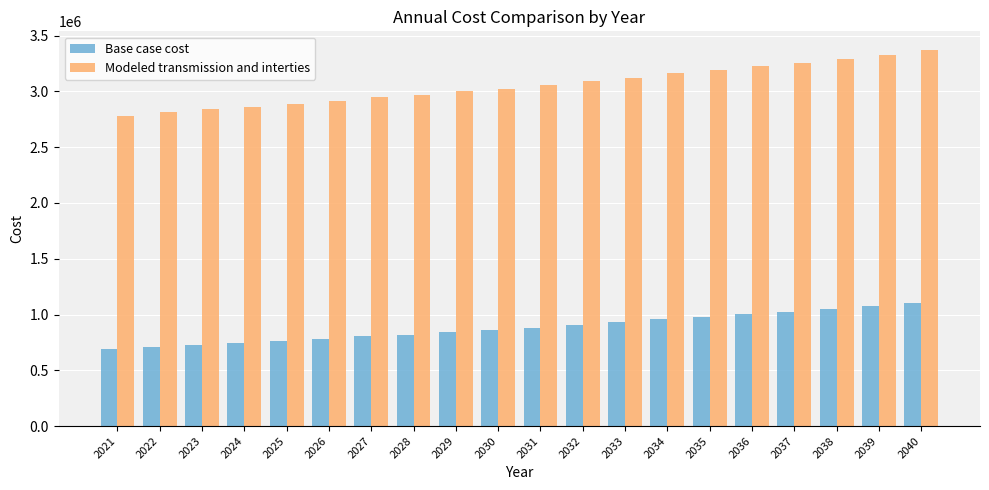

What is the difference between the second highest and second lowest values in the Modeled transmission and interties series?

517288.4